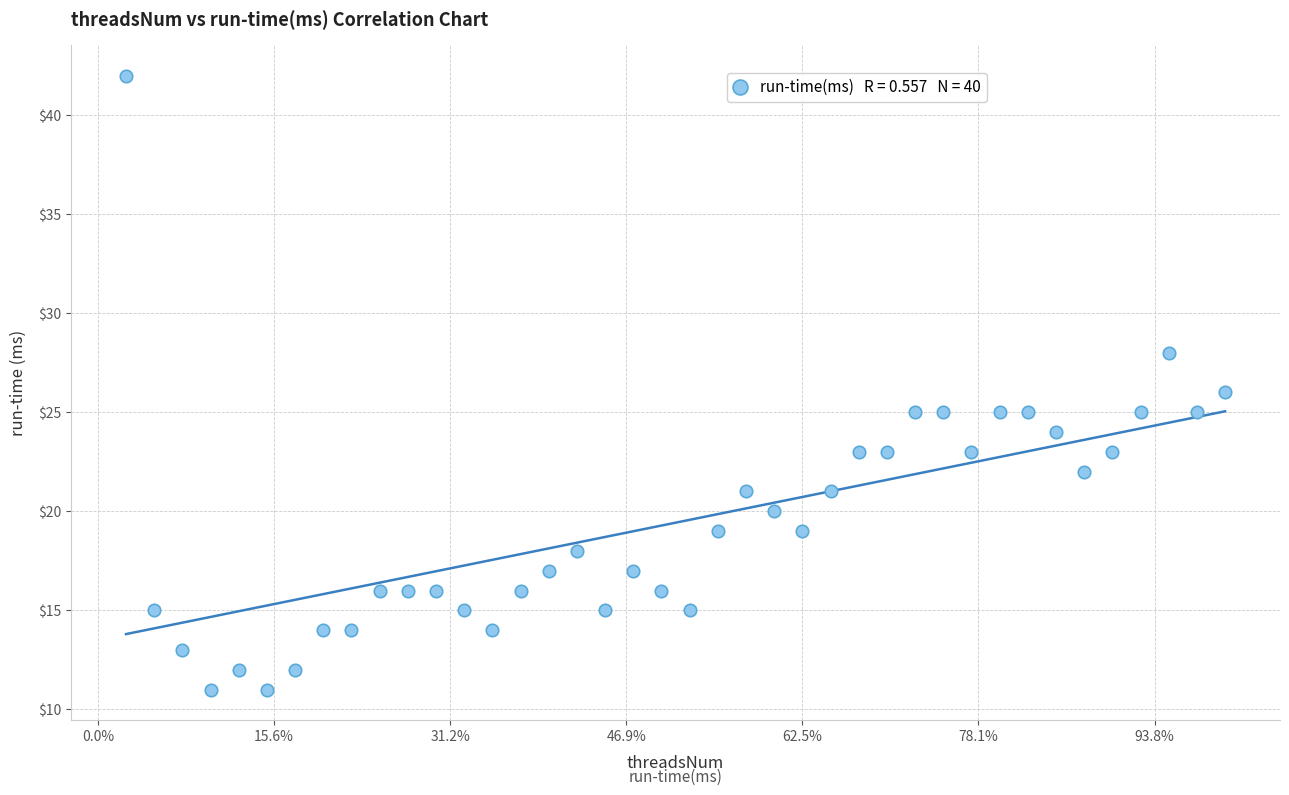

What is the range of X values (max minus min)?

312